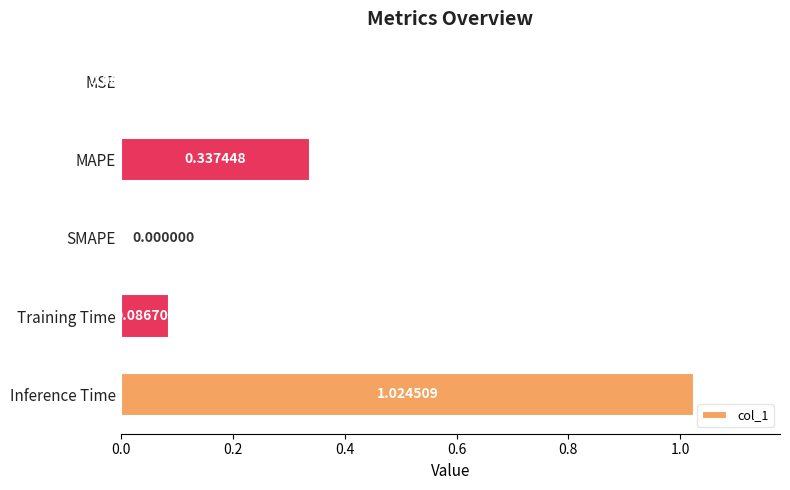

How many positive values are there?

4